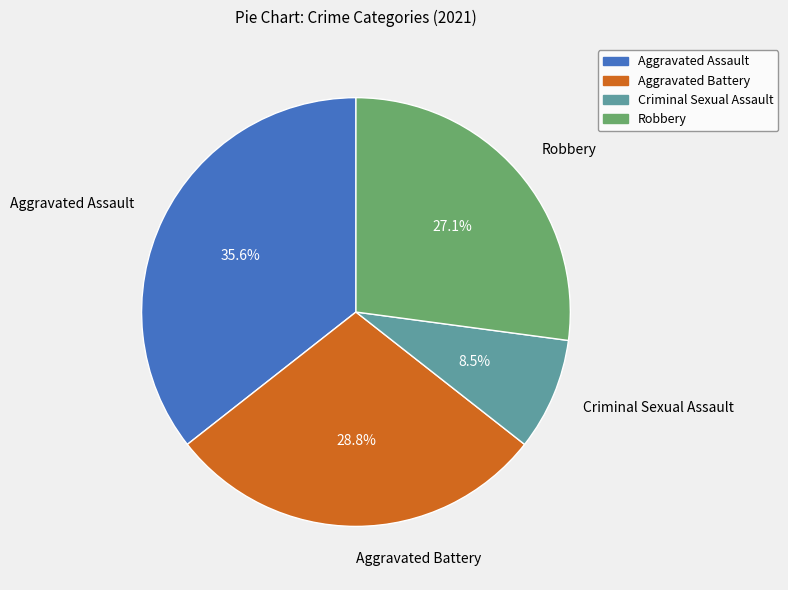

Is there any slice that represents more than half of the pie?

No